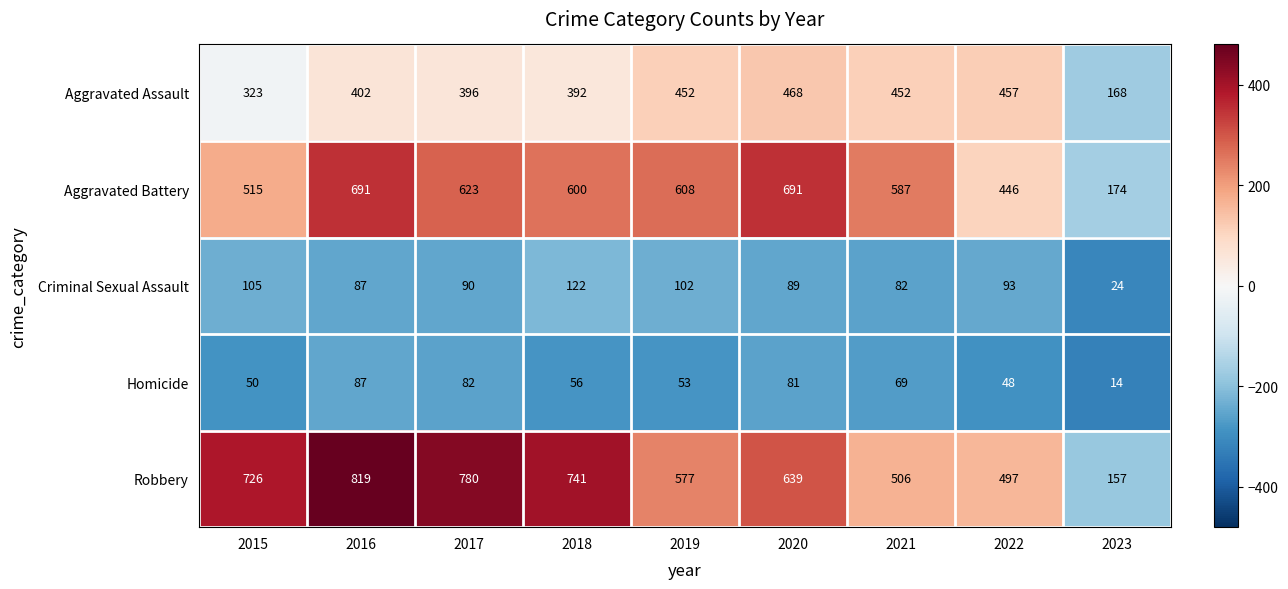

What is the difference between the second highest and second lowest values in the Aggravated Assault series?

134